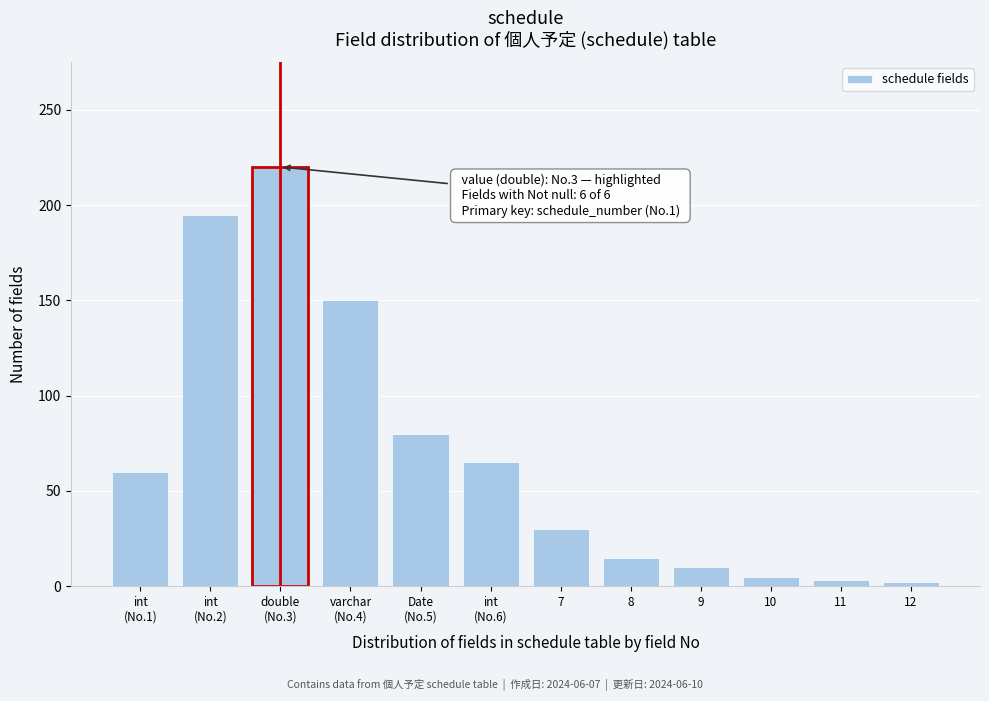

What is the maximum value shown in the chart?

220